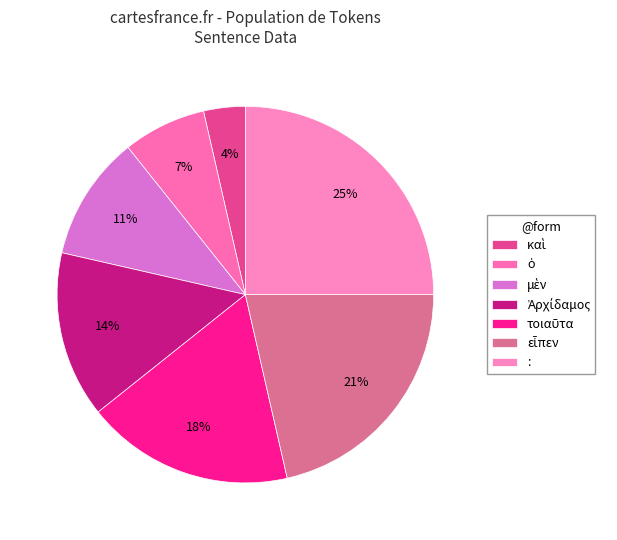

What percentage is the καὶ slice, to the nearest percent?

4%